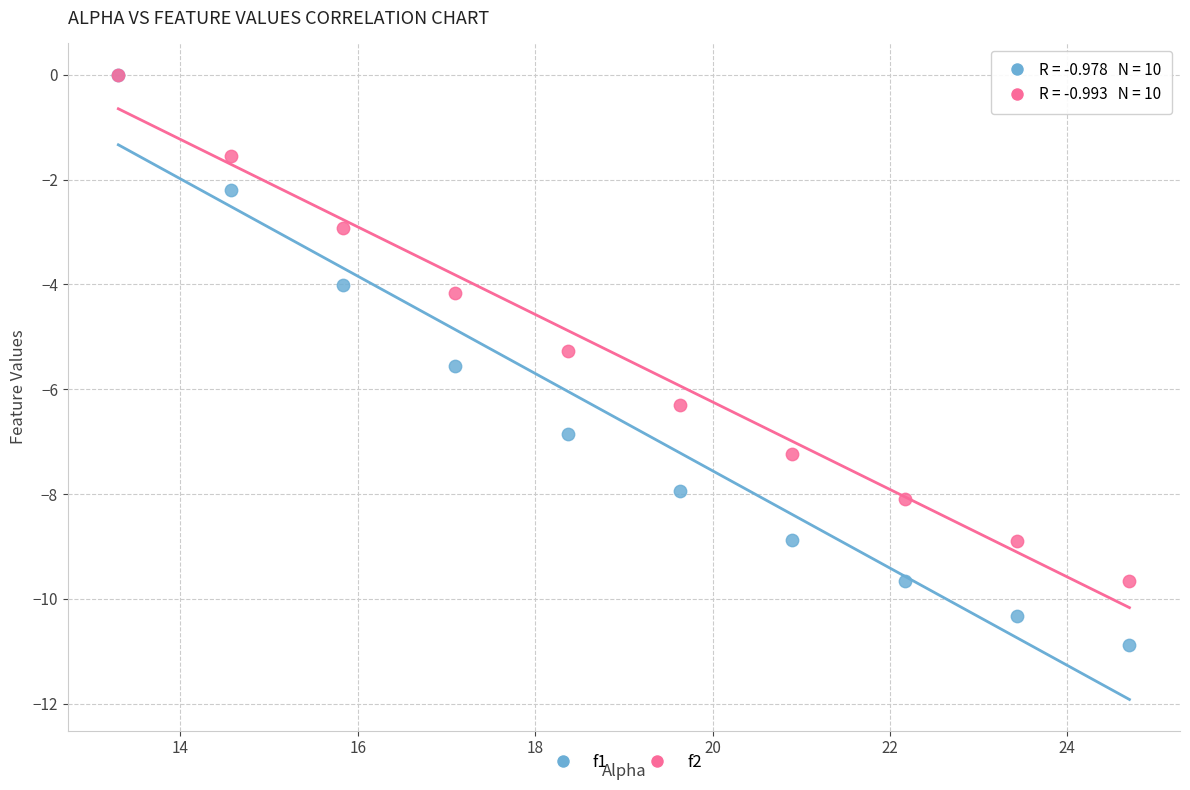

What are all the series names shown in the legend?

f1, f2